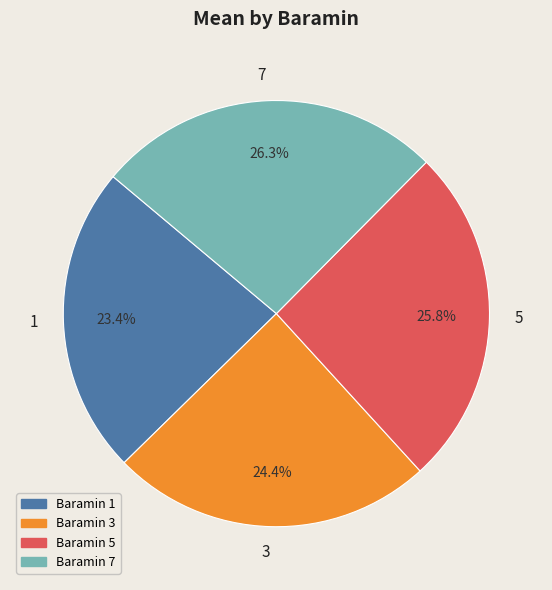

To the nearest percent, what portion does 1 represent?

23%